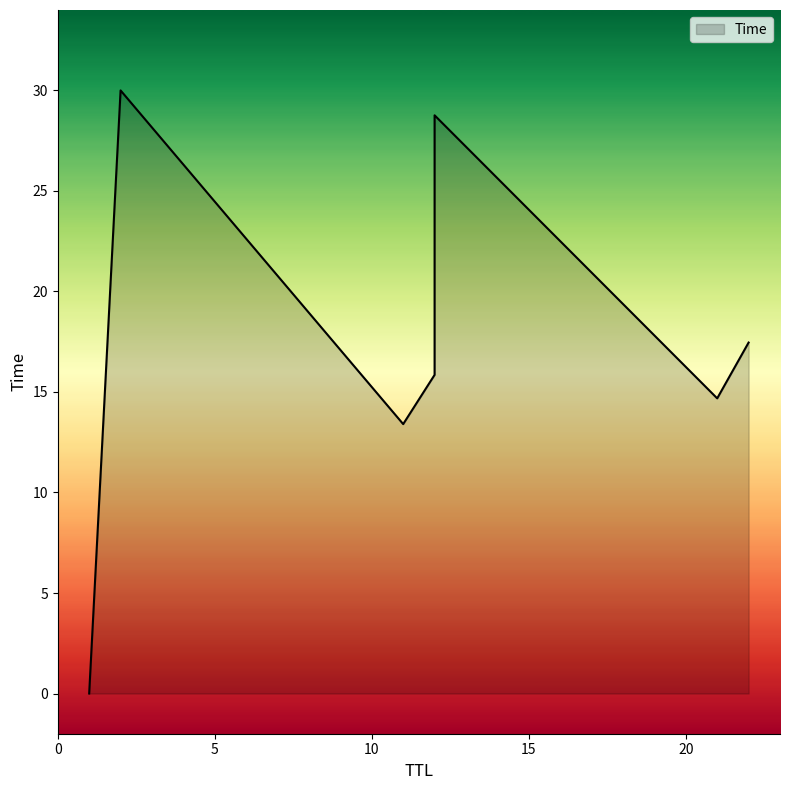

Between 2 and 12, which is larger?

2